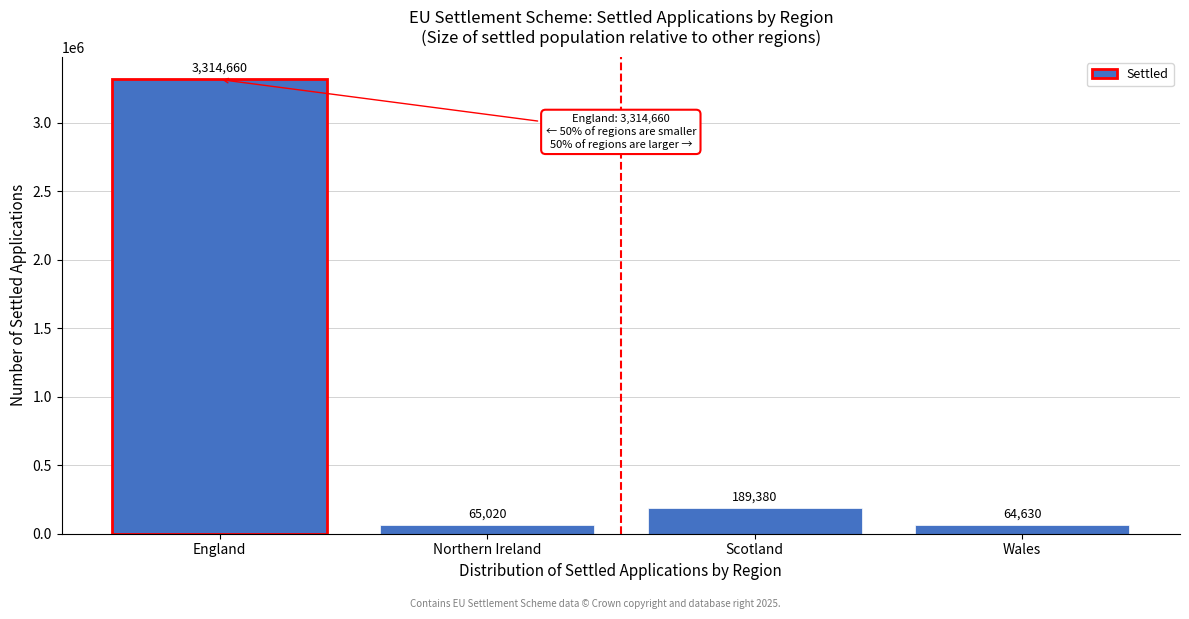

Reading left to right, what are all the values shown in this chart?

England=3314660	Northern Ireland=65020	Scotland=189380	Wales=64630